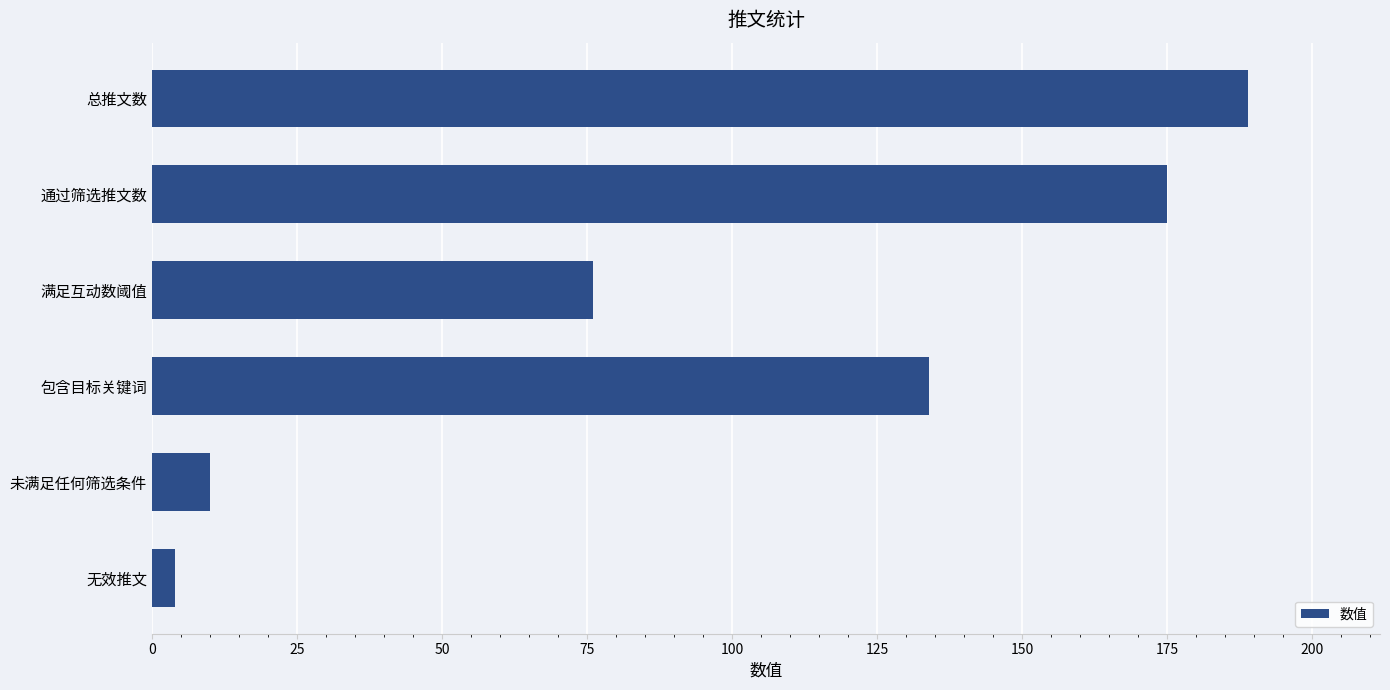

True or false: the data shows 42 at 包含目标关键词.

False